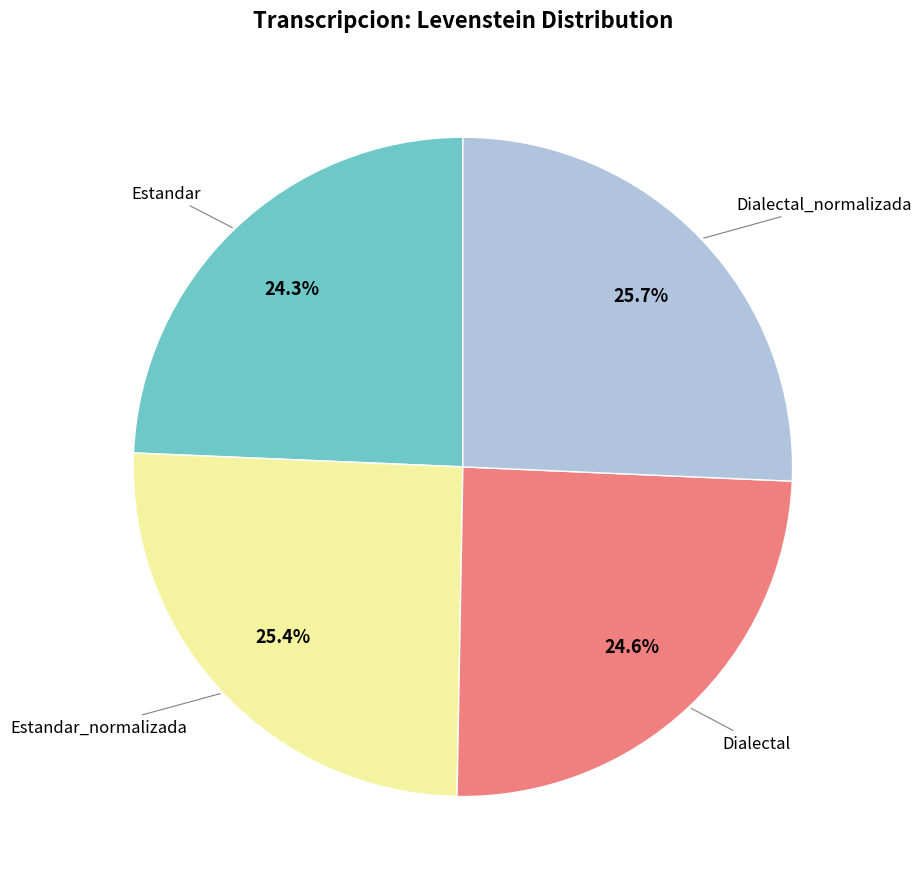

How many segments does this pie chart have?

4